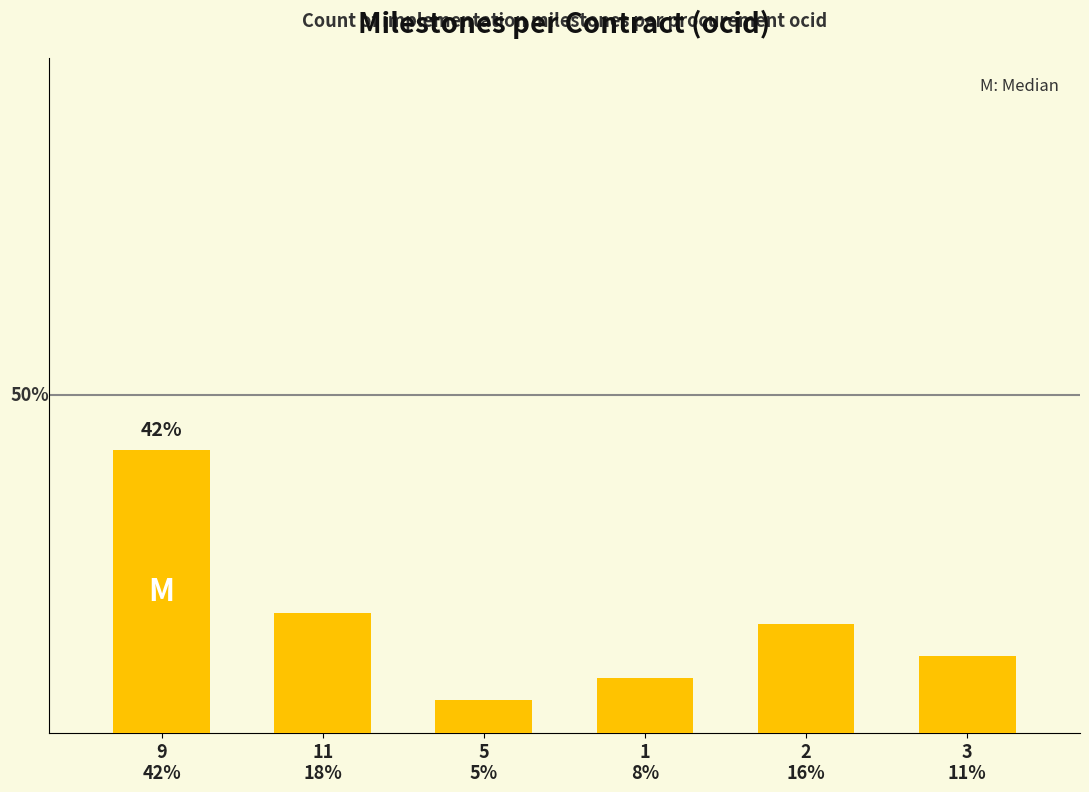

Does the chart contain any negative values?

No